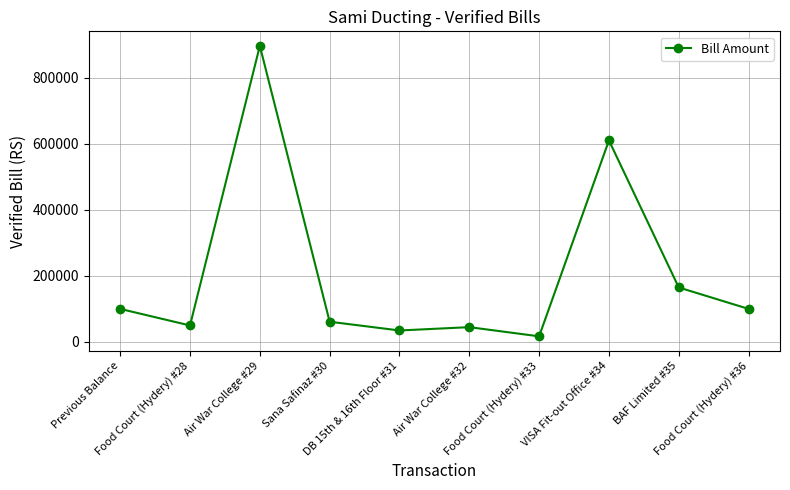

Where is the data nearest to the value 456947?

VISA Fit-out Office #34